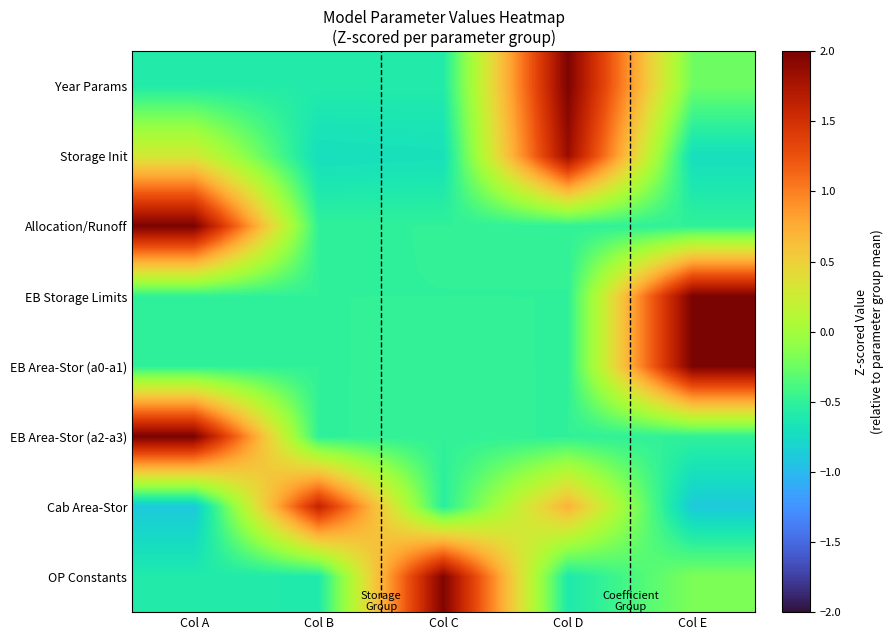

At which category does the chart reach its peak across all series?

Col E